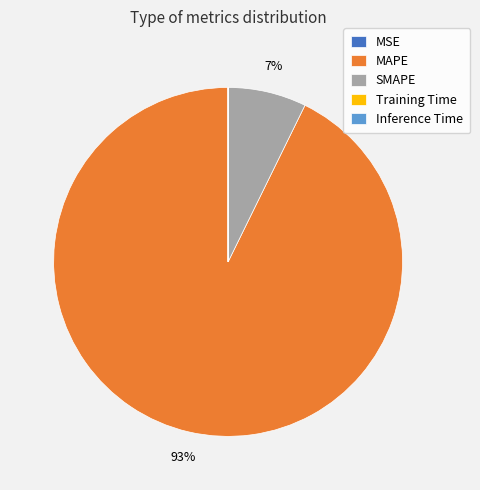

Is it true that MAPE is 86% of the pie?

False